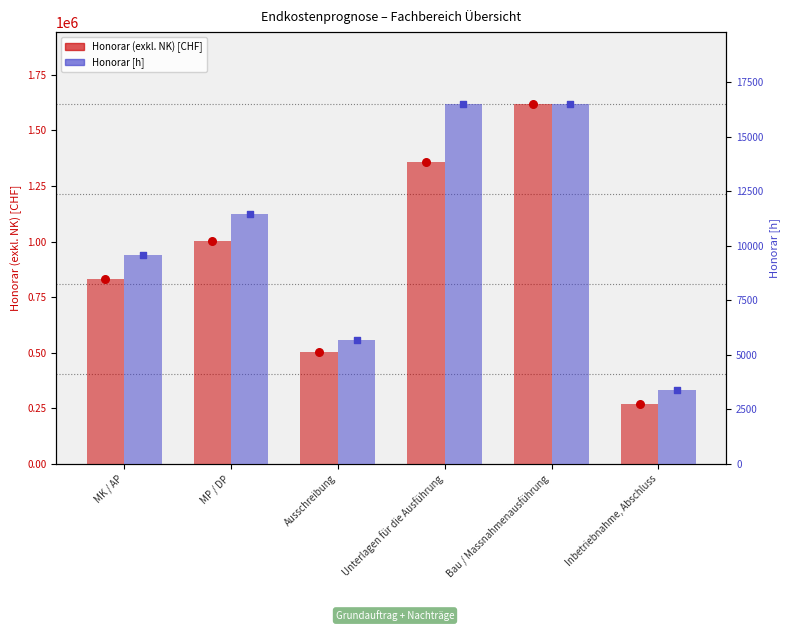

At which category is the sum across all series the highest?

Bau / Massnahmenausführung